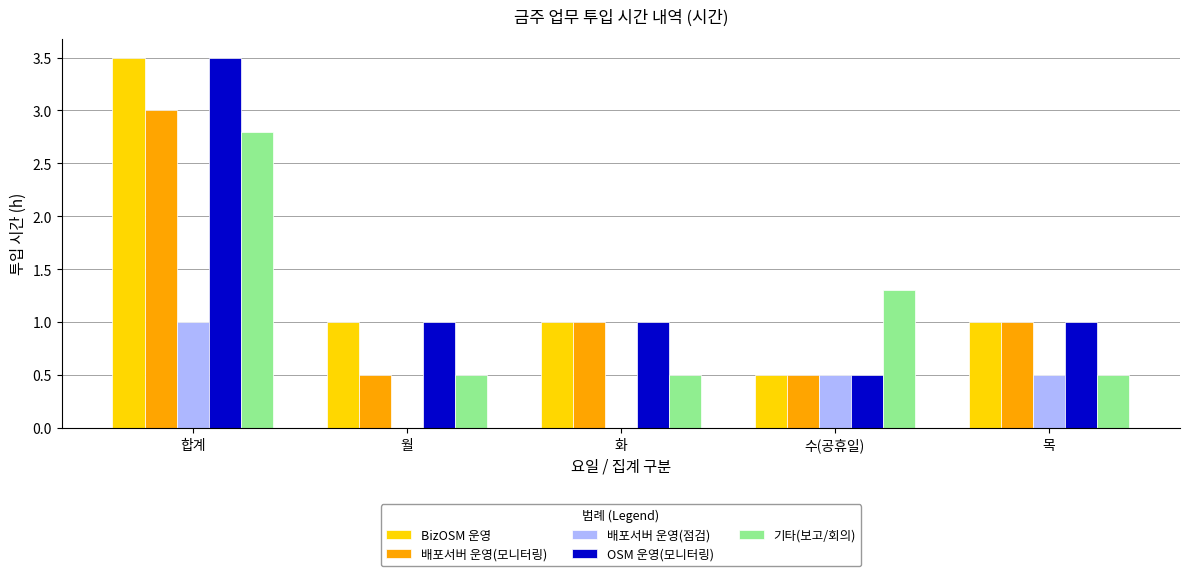

What are all the series names shown in the legend?

BizOSM 운영, 배포서버 운영(모니터링), 배포서버 운영(점검), OSM 운영(모니터링), 기타(보고/회의)